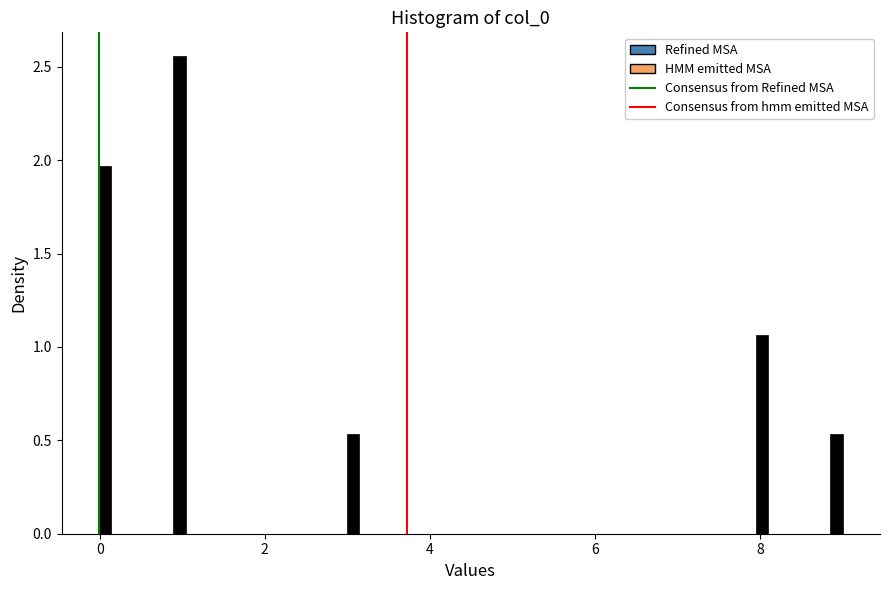

Around what value on the x-axis is the tallest bar? Give the approximate position of its centre, as read against the axis.

1.0